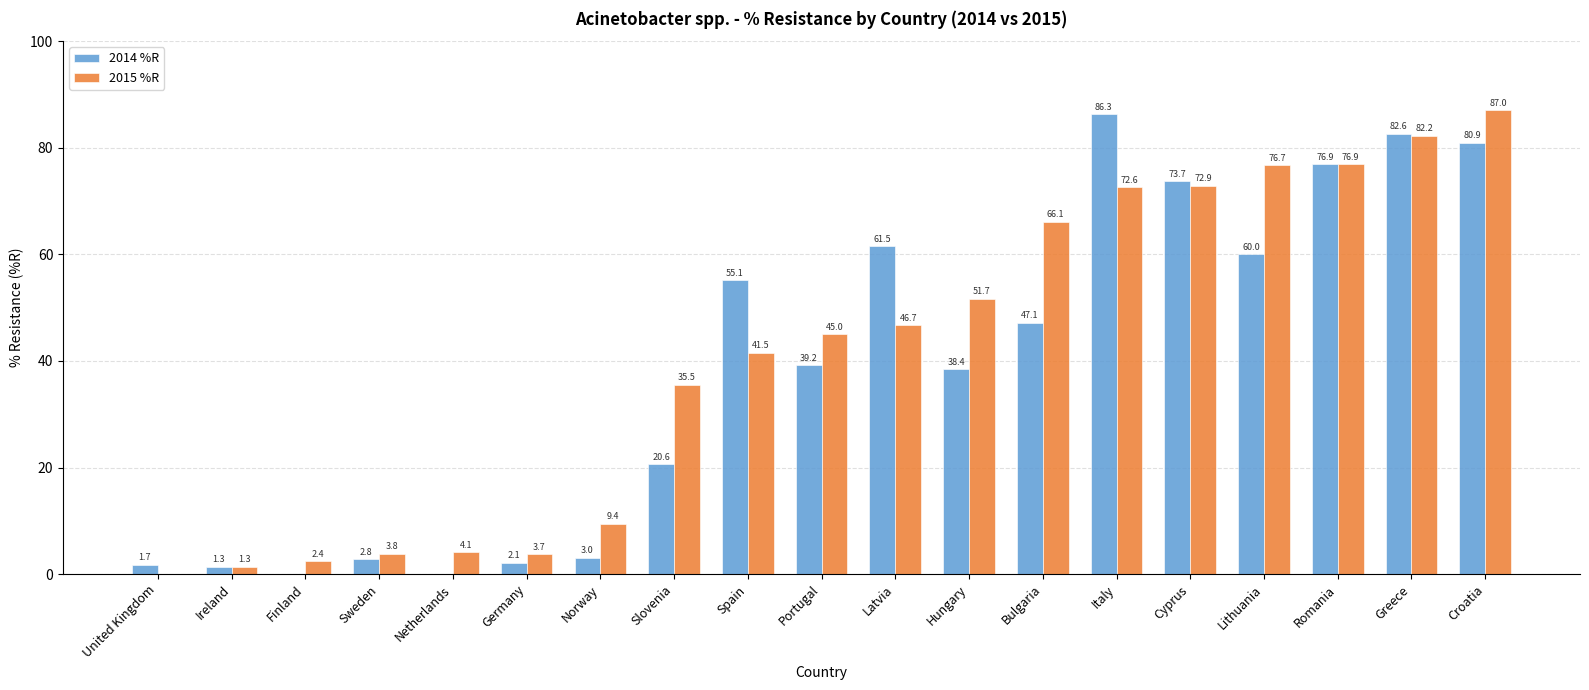

At which label is 2015 %R closest to 43?

Spain